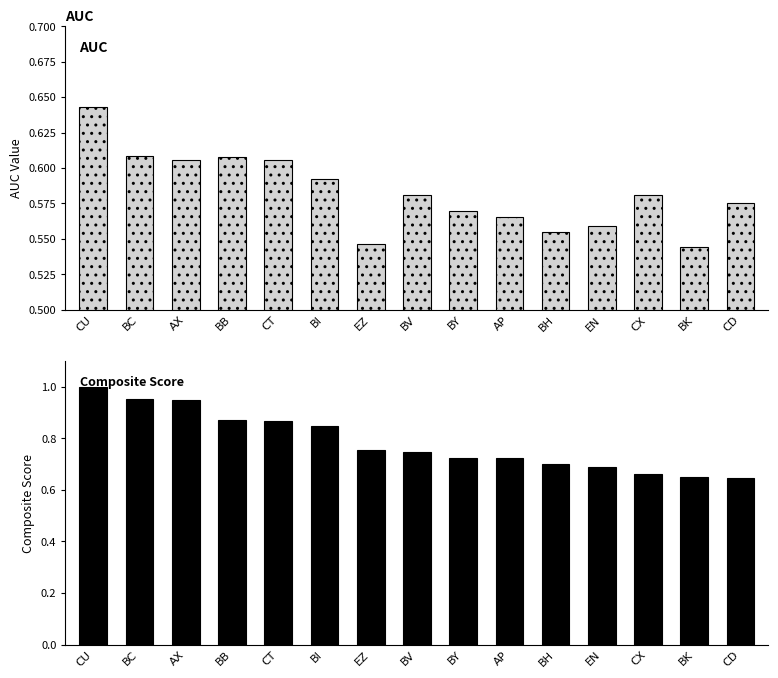

How many data points does each series have?

15